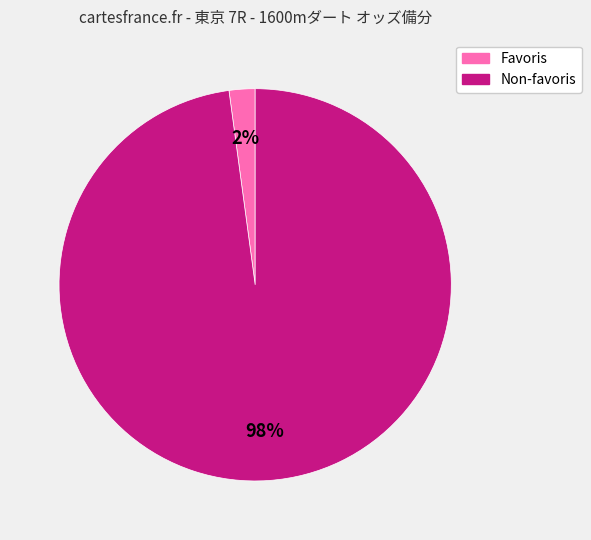

To the nearest percent, what is the difference between the largest and smallest slice percentages?

96%